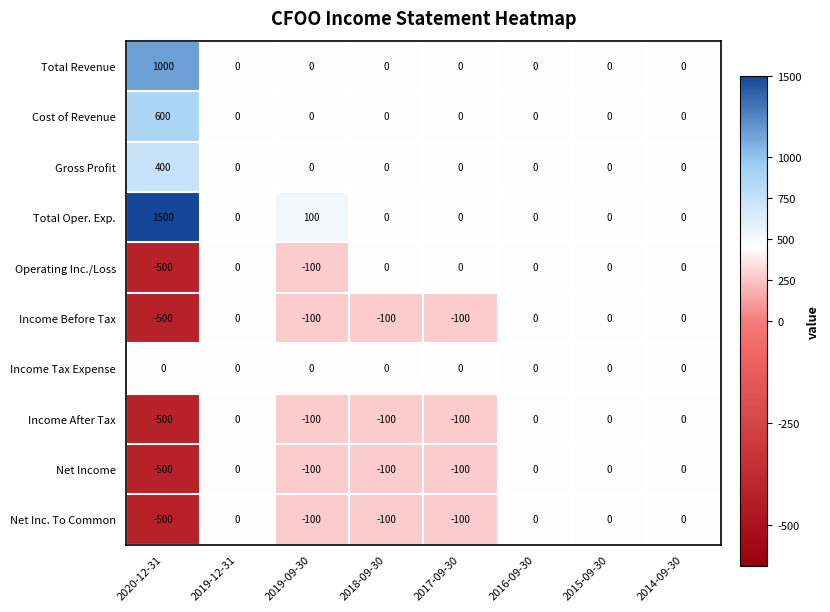

What is the spread (max minus min) of values at 2018-09-30?

100